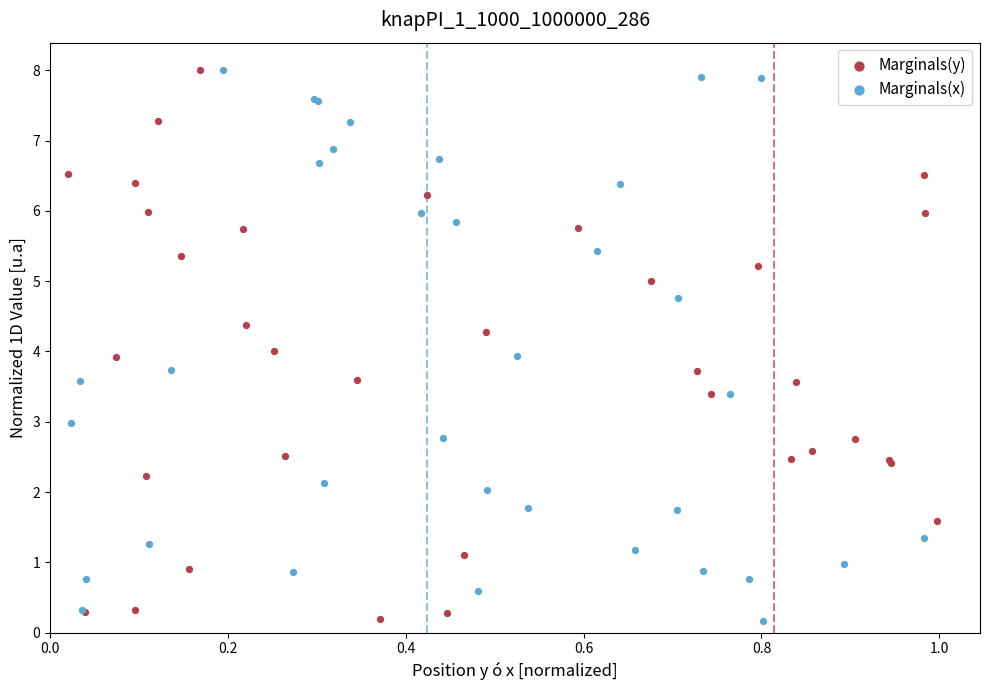

What are all the series names shown in the legend?

Marginals(y), Marginals(x)